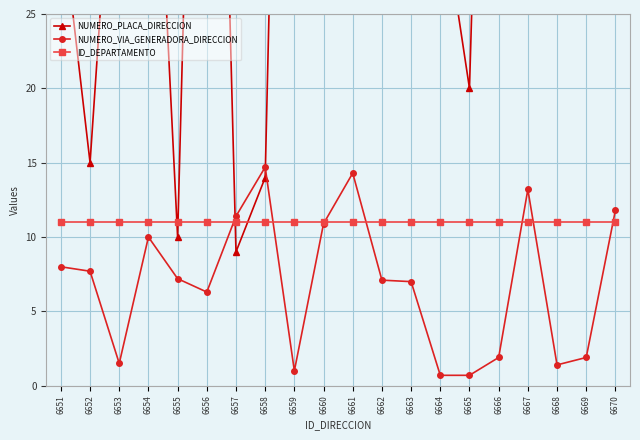

Count the number of data series in this chart.

3